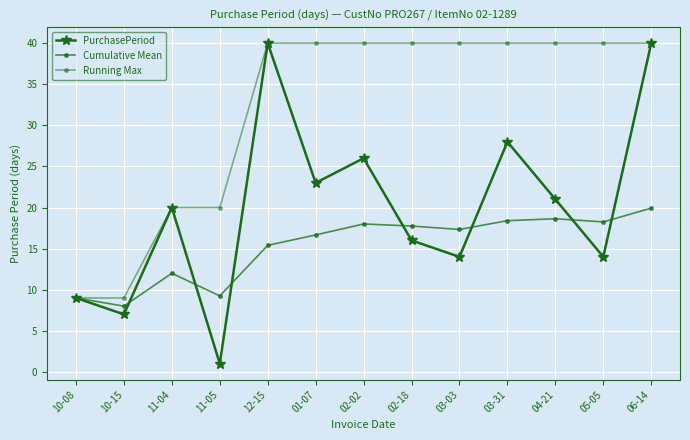

Is the value of Running Max at 11-05 greater than the value of Cumulative Mean at 01-07?

Yes